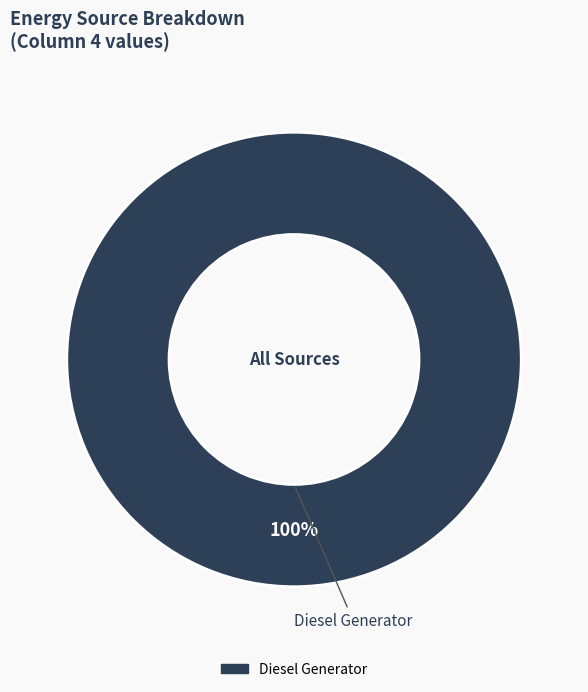

Is there a majority slice in this chart?

Yes